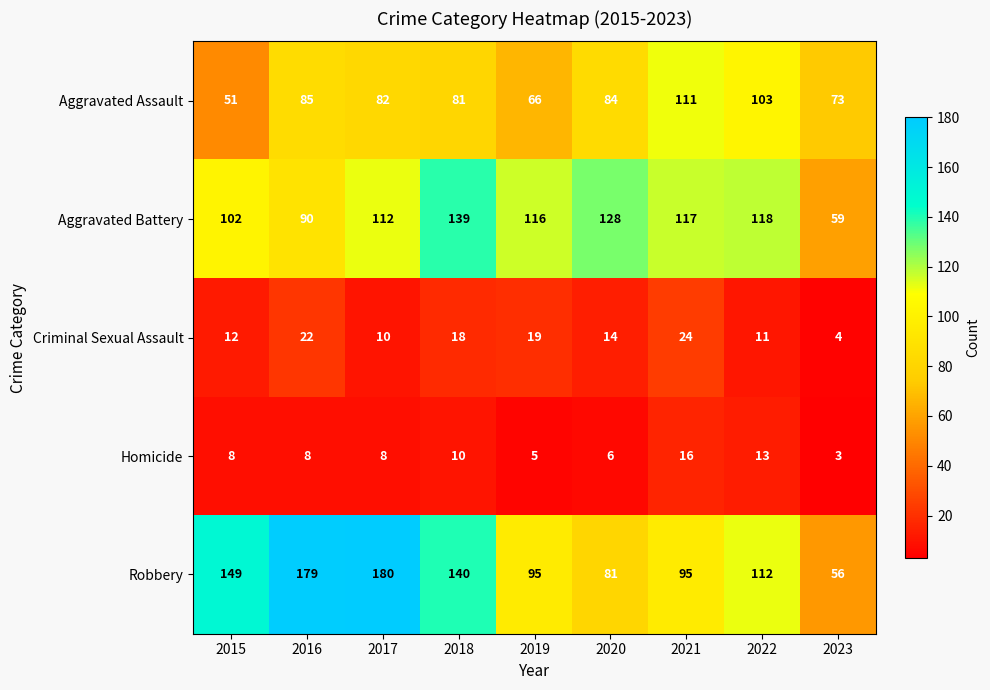

List the labels in order of Criminal Sexual Assault value, largest first.

2021, 2016, 2019, 2018, 2020, 2015, 2022, 2017, 2023